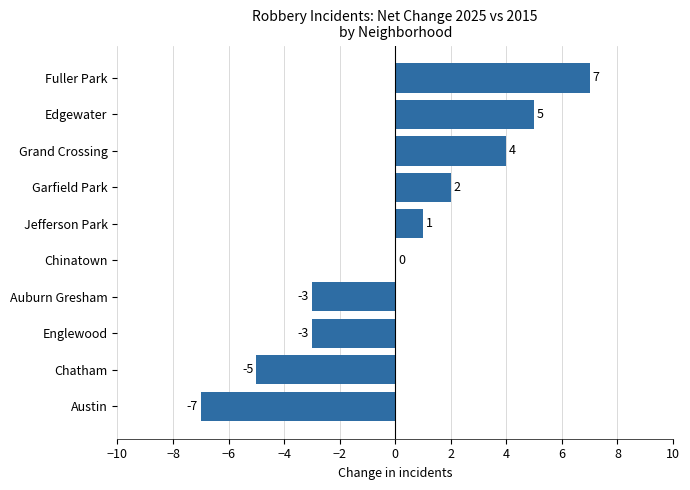

At which label is the value closest to 0?

Chinatown